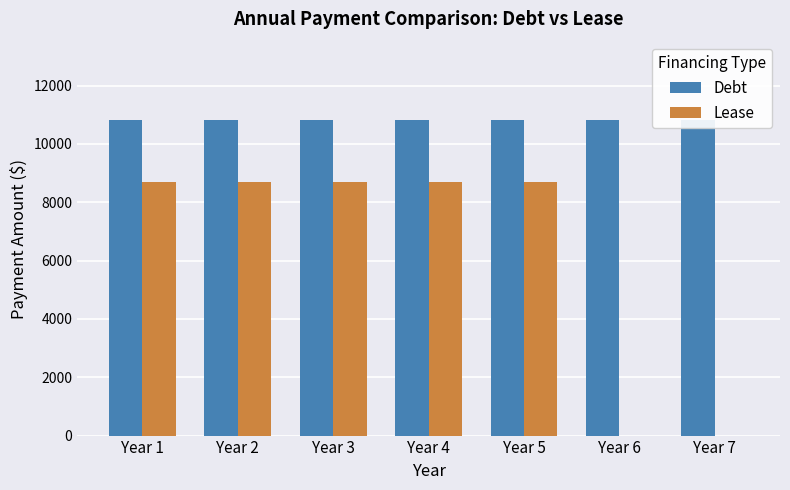

Read the Lease value at Year 4.

8706.1